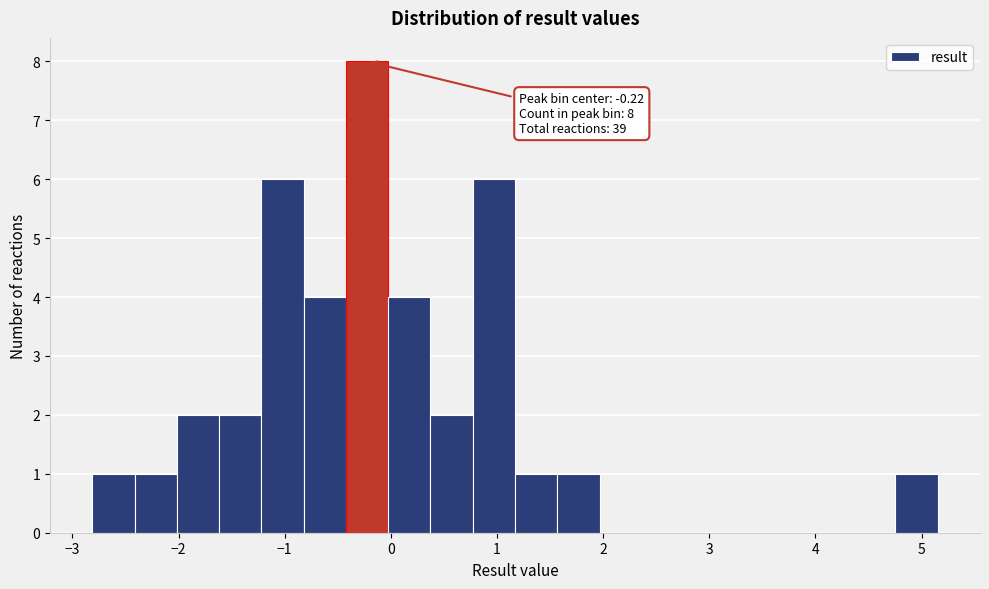

Read against the x-axis, roughly where is the centre of the tallest bar?

-0.2